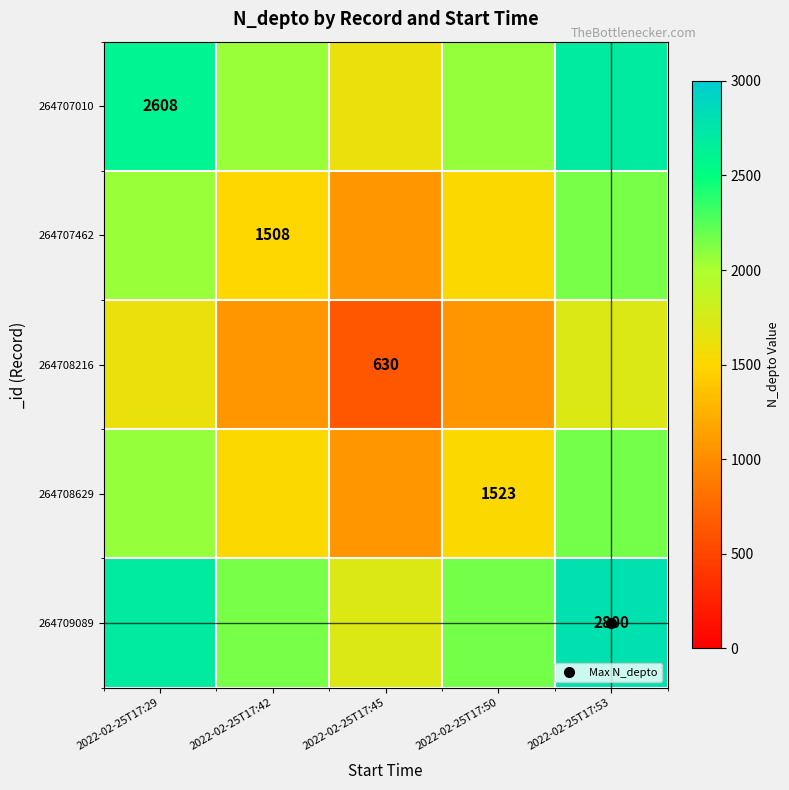

What is the difference between the maximum and second lowest values in the 264708629 series?

646.0